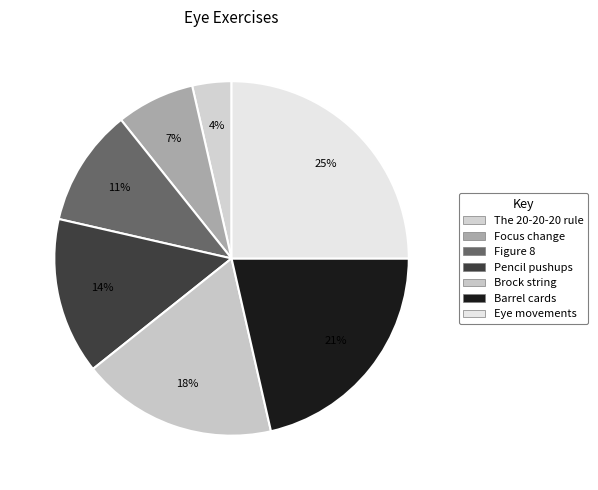

Approximately how many times larger is the value at Focus change compared to Pencil pushups?

0.5